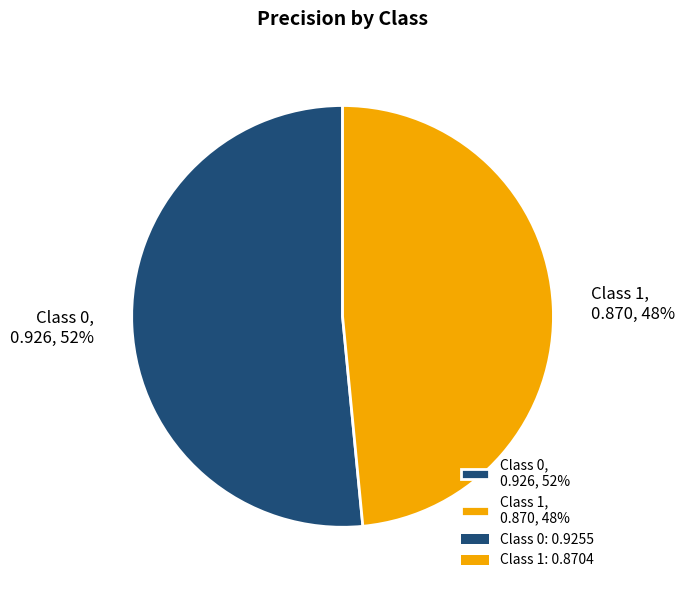

To the nearest percent, what percentage of the pie is Class 1, 0.870, 48%?

48%